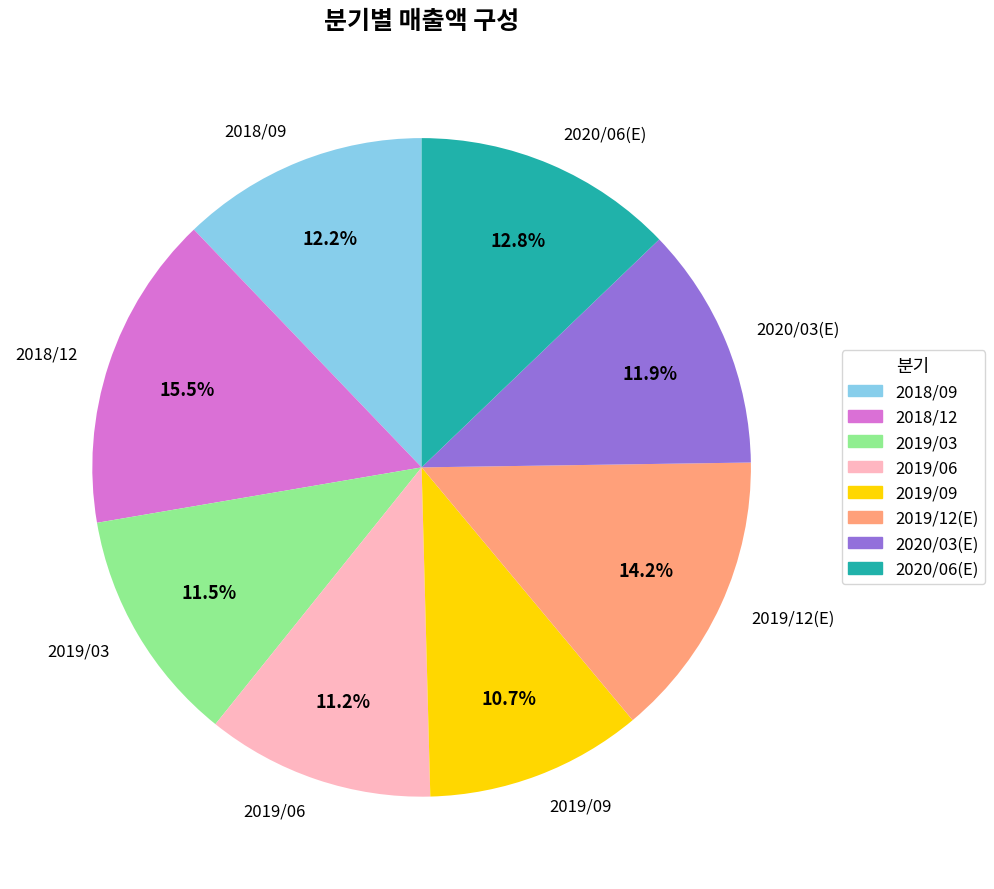

Which category has the biggest portion of the pie?

2018/12